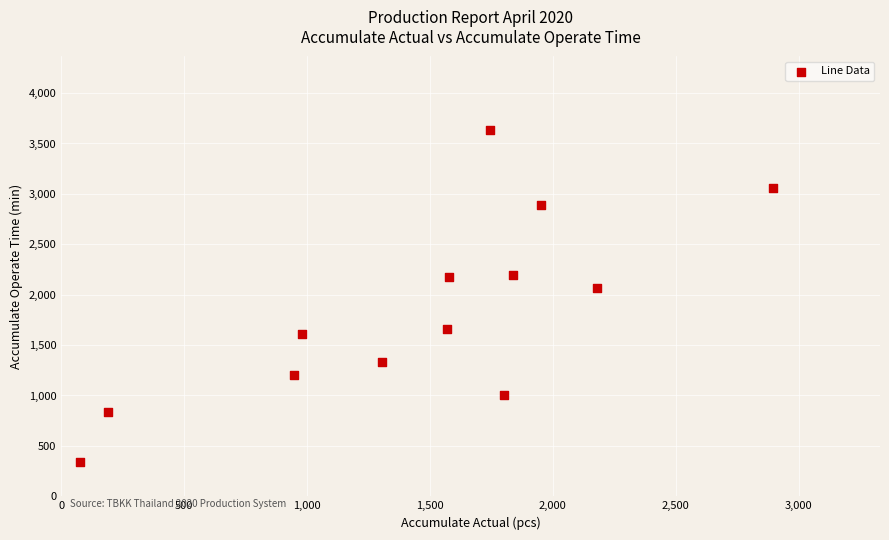

What is the range of Y values (max minus min)?

3297